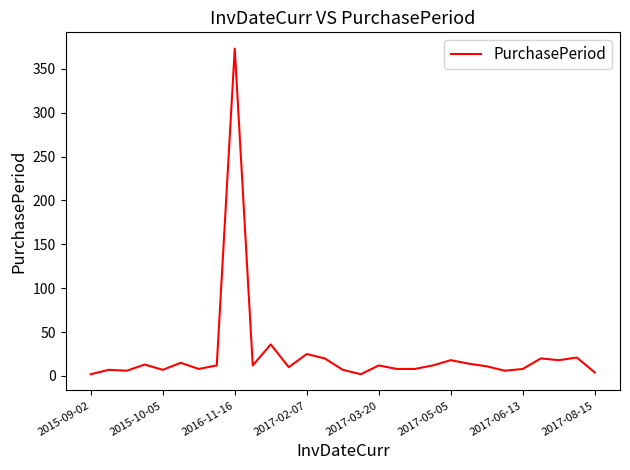

How many lines are shown in the chart?

1